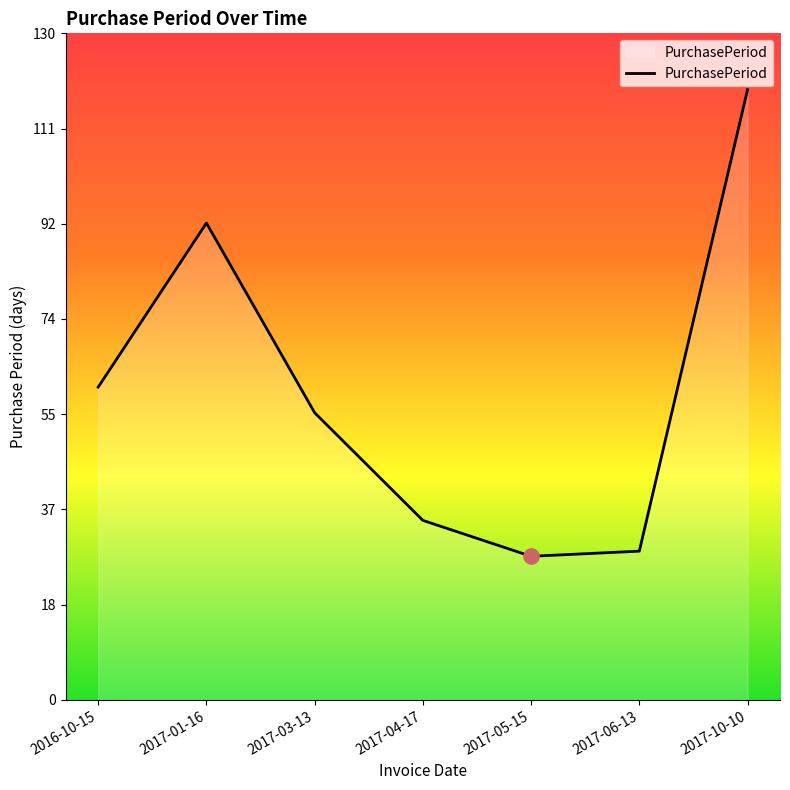

Approximately how many times larger is the value at 2017-03-13 compared to 2017-06-13?

1.9